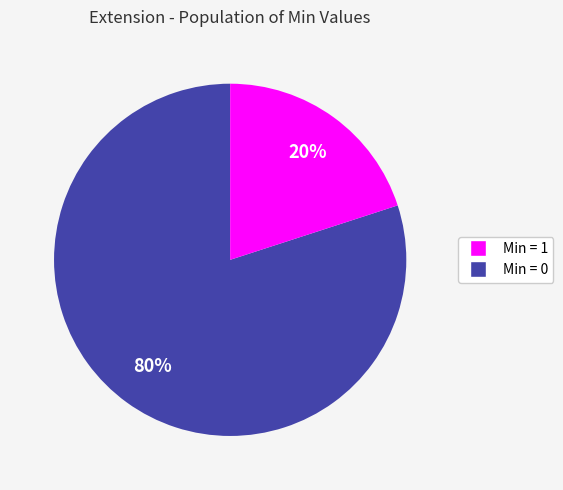

To the nearest percent, what is the difference between the largest and smallest slice percentages?

60%